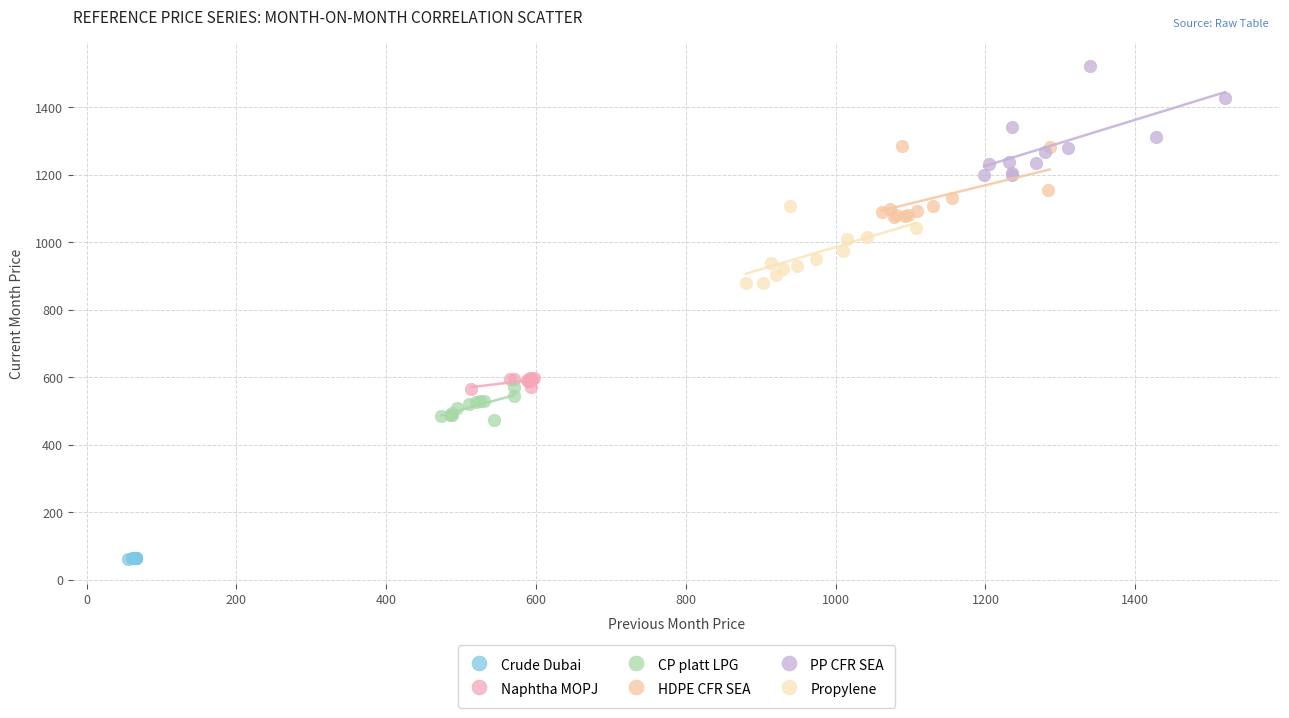

Which series contains the lowest Y value?

Crude Dubai